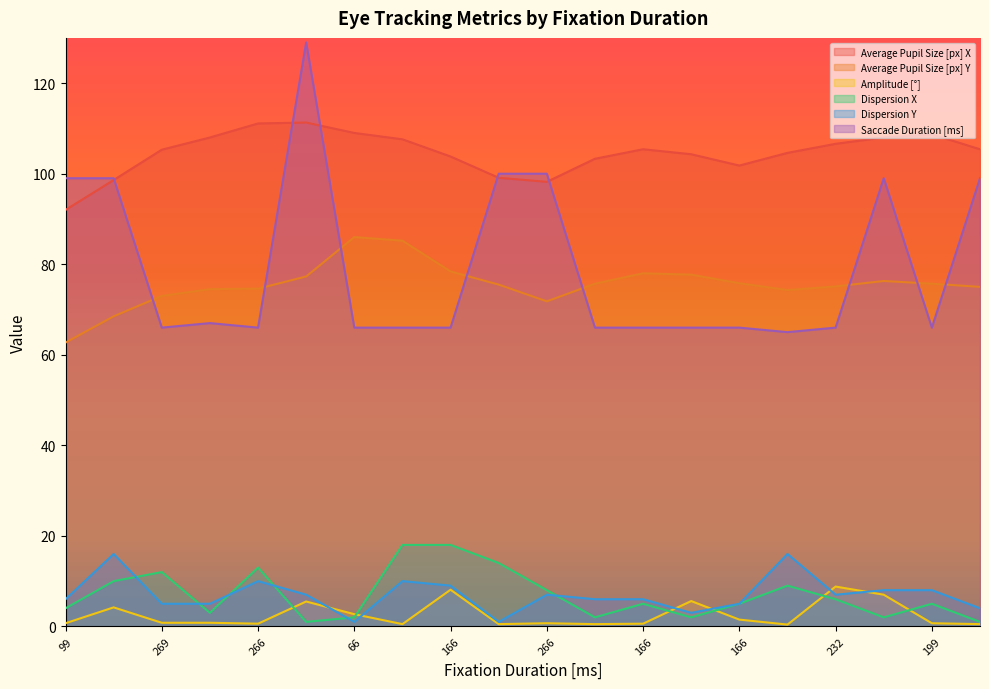

Does the chart display data point markers on the line(s)?

No